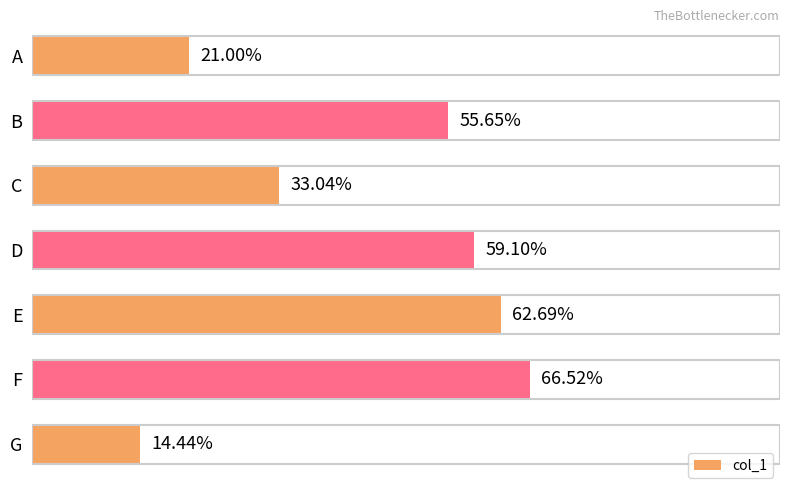

At which category does the chart reach its peak across all series?

F